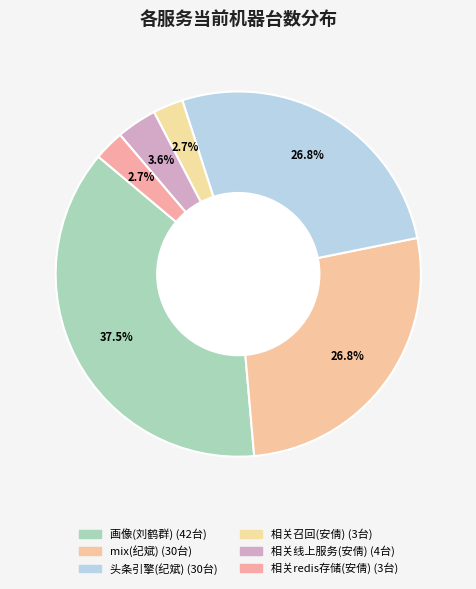

Count the number of slices in the pie.

6